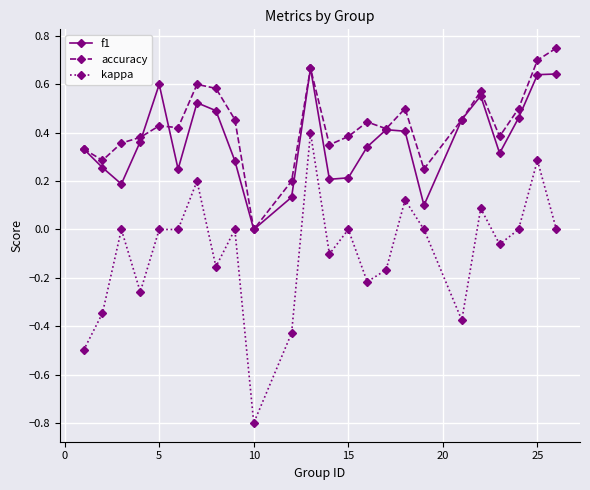

Rank the series by their maximum value, from highest to lowest.

accuracy, f1, kappa